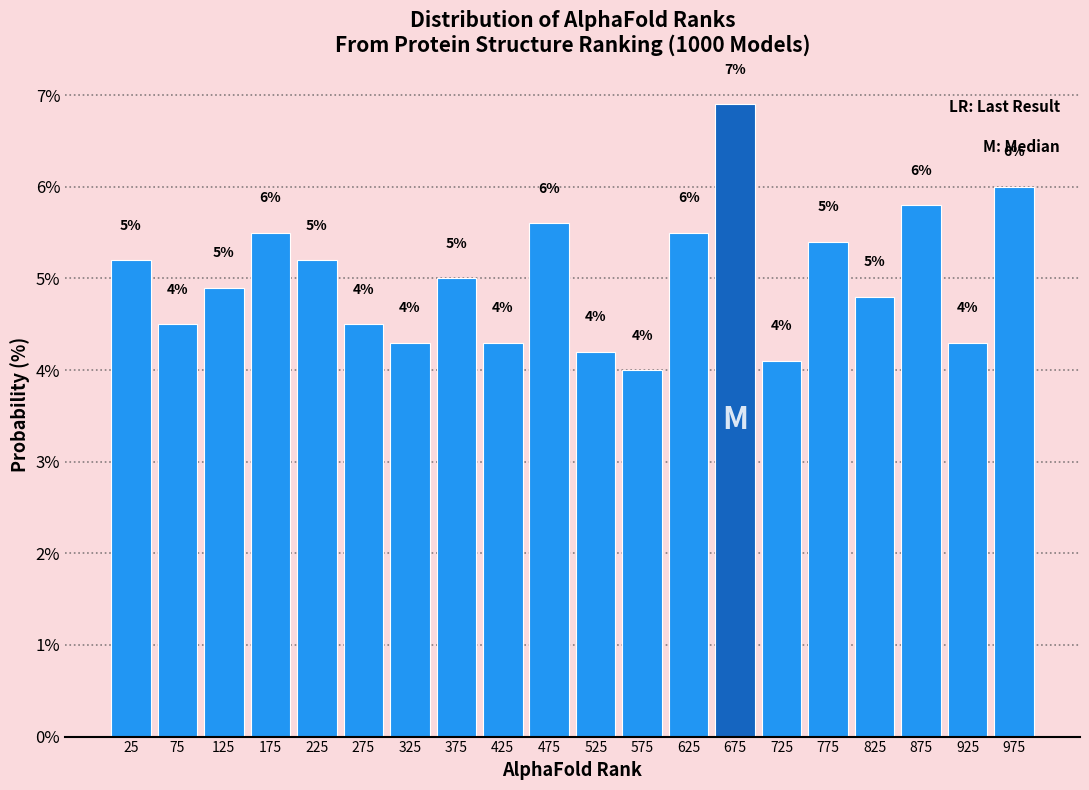

Which range on the x-axis has the tallest bar?

650 to 700